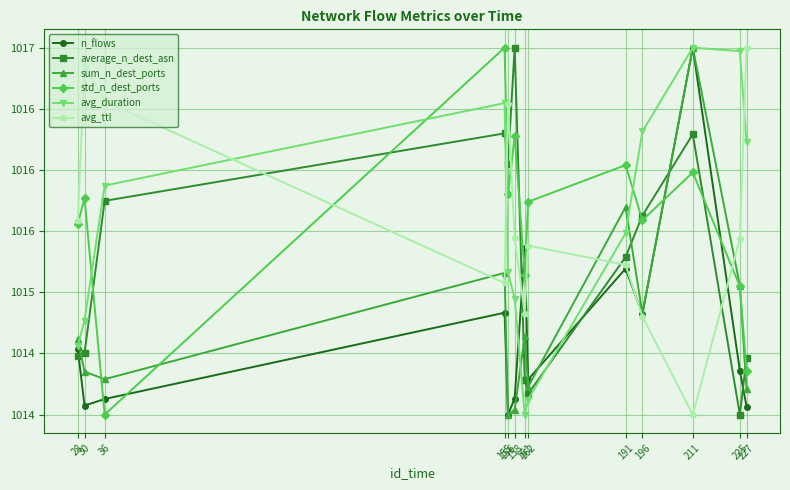

Where do std_n_dest_ports and n_flows first cross each other?

30 and 36